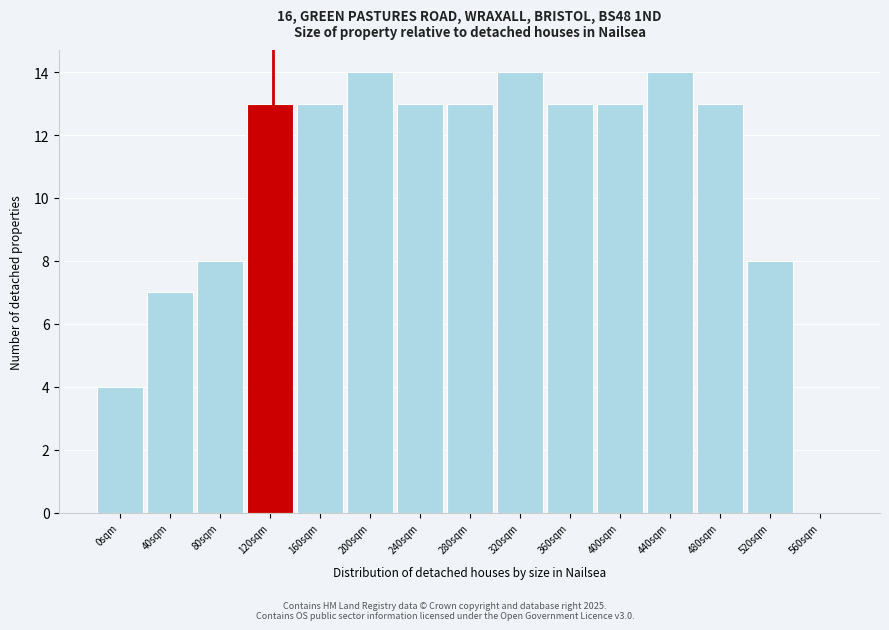

Reading right to left, extract all data points from this chart.

560sqm=0	520sqm=8	480sqm=13	440sqm=14	400sqm=13	360sqm=13	320sqm=14	280sqm=13	240sqm=13	200sqm=14	160sqm=13	120sqm=13	80sqm=8	40sqm=7	0sqm=4